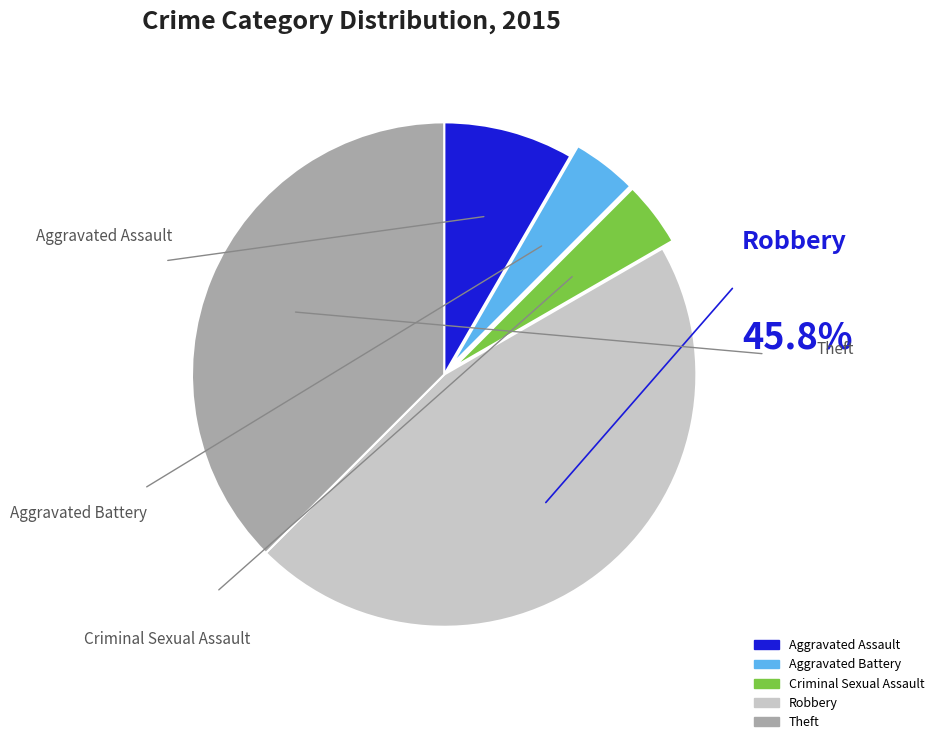

Does Aggravated Assault represent more than half of the total?

No